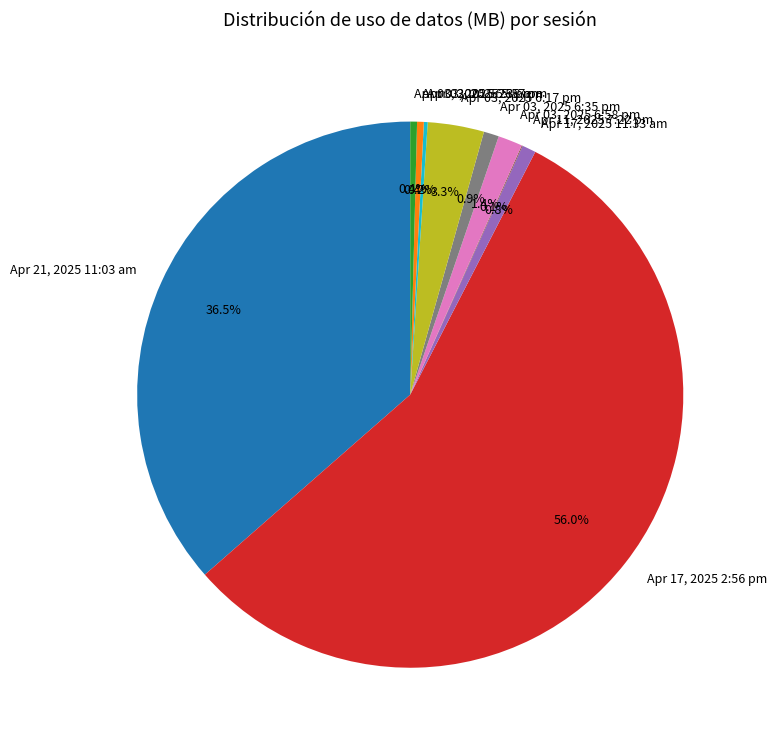

To the nearest percent, what percentage of the pie is Apr 17, 2025 11:33 am?

1%